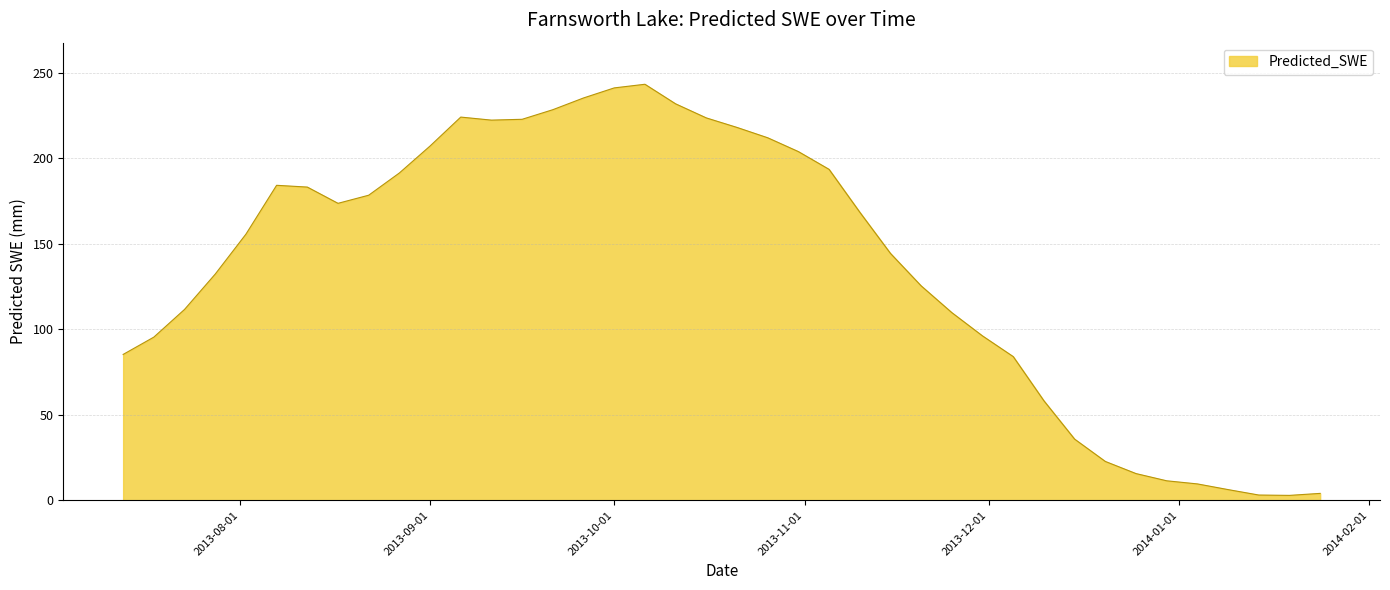

What is the difference between the maximum and minimum values?

240.6